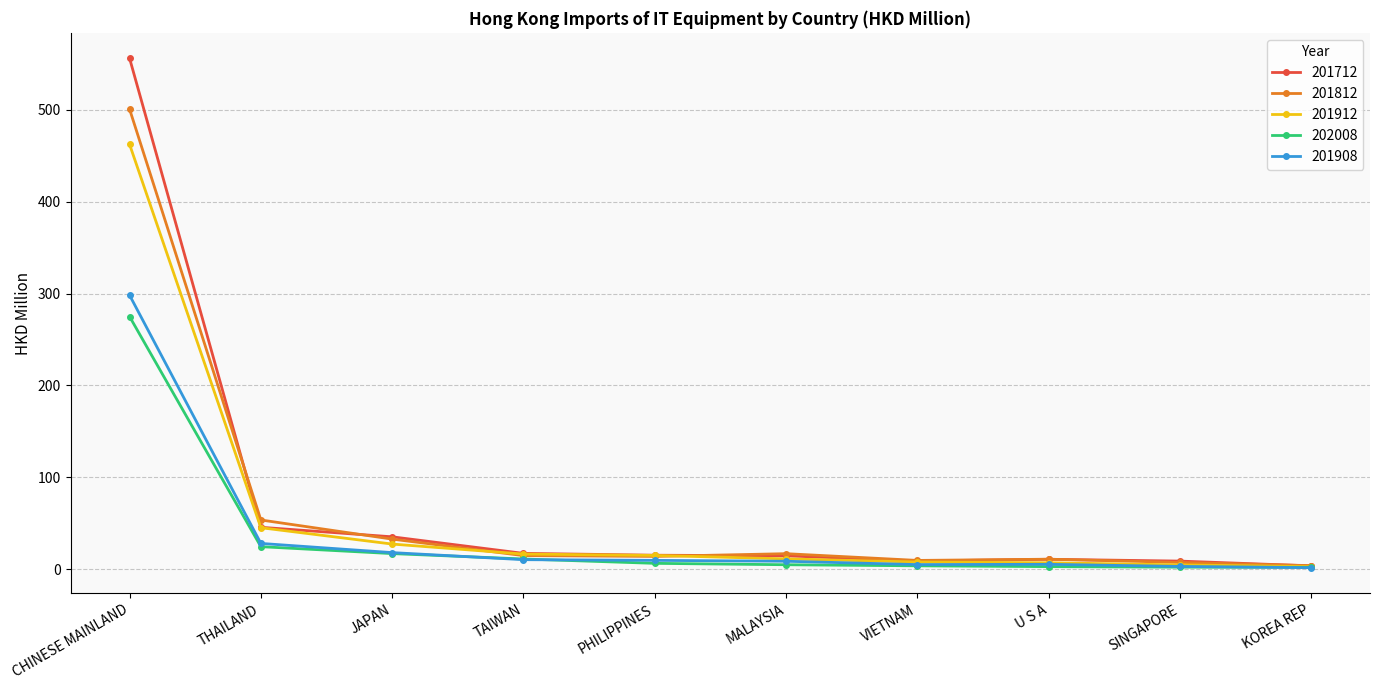

The 202008 series shows 427.3 at CHINESE MAINLAND. True or false?

False